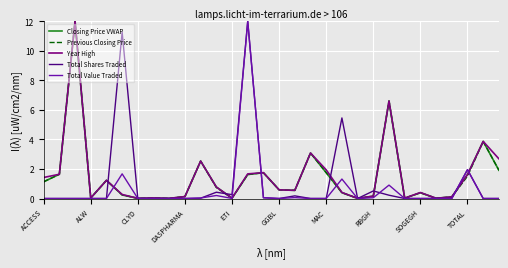

What is the greatest value displayed?

12.0